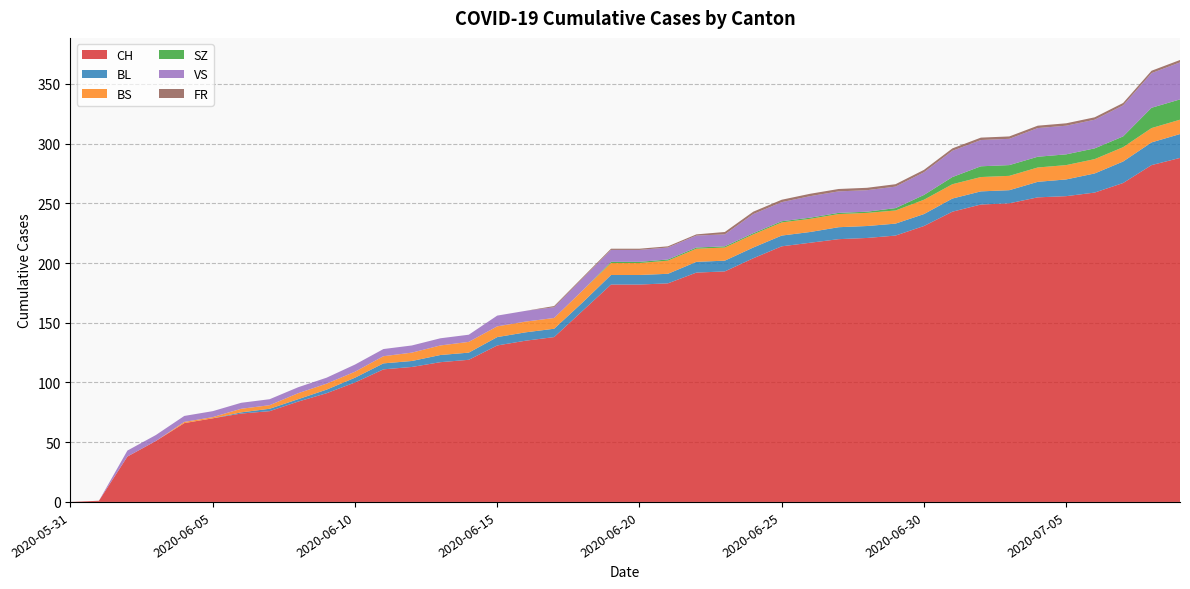

Reading left to right, what are all the values shown in this chart?

CH: 2020-05-31=0	2020-06-01=1	2020-06-02=38	2020-06-03=51	2020-06-04=66	2020-06-05=70	2020-06-06=74	2020-06-07=76	2020-06-08=84	2020-06-09=91	2020-06-10=100	2020-06-11=111	2020-06-12=113	2020-06-13=117	2020-06-14=119	2020-06-15=131	2020-06-16=135	2020-06-17=138	2020-06-18=160	2020-06-19=182	2020-06-20=182	2020-06-21=183	2020-06-22=192	2020-06-23=193	2020-06-24=204	2020-06-25=214	2020-06-26=217	2020-06-27=220	2020-06-28=221	2020-06-29=223	2020-06-30=231	2020-07-01=243	2020-07-02=249	2020-07-03=250	2020-07-04=255	2020-07-05=256	2020-07-06=259	2020-07-07=267	2020-07-08=282	2020-07-09=288
BL: 2020-05-31=0	2020-06-01=0	2020-06-02=0	2020-06-03=0	2020-06-04=0	2020-06-05=0	2020-06-06=1	2020-06-07=2	2020-06-08=2	2020-06-09=3	2020-06-10=4	2020-06-11=5	2020-06-12=5	2020-06-13=6	2020-06-14=6	2020-06-15=7	2020-06-16=7	2020-06-17=7	2020-06-18=7	2020-06-19=8	2020-06-20=8	2020-06-21=8	2020-06-22=9	2020-06-23=9	2020-06-24=9	2020-06-25=9	2020-06-26=9	2020-06-27=10	2020-06-28=10	2020-06-29=10	2020-06-30=10	2020-07-01=11	2020-07-02=11	2020-07-03=11	2020-07-04=13	2020-07-05=14	2020-07-06=16	2020-07-07=18	2020-07-08=19	2020-07-09=20
BS: 2020-05-31=0	2020-06-01=0	2020-06-02=0	2020-06-03=0	2020-06-04=1	2020-06-05=1	2020-06-06=3	2020-06-07=3	2020-06-08=5	2020-06-09=5	2020-06-10=5	2020-06-11=6	2020-06-12=7	2020-06-13=8	2020-06-14=9	2020-06-15=9	2020-06-16=9	2020-06-17=9	2020-06-18=10	2020-06-19=10	2020-06-20=10	2020-06-21=11	2020-06-22=11	2020-06-23=11	2020-06-24=11	2020-06-25=11	2020-06-26=11	2020-06-27=11	2020-06-28=11	2020-06-29=11	2020-06-30=12	2020-07-01=12	2020-07-02=12	2020-07-03=12	2020-07-04=12	2020-07-05=12	2020-07-06=12	2020-07-07=12	2020-07-08=12	2020-07-09=12
SZ: 2020-05-31=0	2020-06-01=0	2020-06-02=0	2020-06-03=0	2020-06-04=0	2020-06-05=0	2020-06-06=0	2020-06-07=0	2020-06-08=0	2020-06-09=0	2020-06-10=0	2020-06-11=0	2020-06-12=0	2020-06-13=0	2020-06-14=0	2020-06-15=0	2020-06-16=0	2020-06-17=0	2020-06-18=0	2020-06-19=1	2020-06-20=1	2020-06-21=1	2020-06-22=1	2020-06-23=1	2020-06-24=1	2020-06-25=1	2020-06-26=1	2020-06-27=1	2020-06-28=1	2020-06-29=2	2020-06-30=4	2020-07-01=6	2020-07-02=9	2020-07-03=9	2020-07-04=9	2020-07-05=9	2020-07-06=9	2020-07-07=9	2020-07-08=17	2020-07-09=17
VS: 2020-05-31=0	2020-06-01=0	2020-06-02=5	2020-06-03=5	2020-06-04=5	2020-06-05=5	2020-06-06=5	2020-06-07=5	2020-06-08=5	2020-06-09=5	2020-06-10=6	2020-06-11=6	2020-06-12=6	2020-06-13=6	2020-06-14=6	2020-06-15=9	2020-06-16=9	2020-06-17=9	2020-06-18=10	2020-06-19=10	2020-06-20=10	2020-06-21=10	2020-06-22=10	2020-06-23=10	2020-06-24=16	2020-06-25=16	2020-06-26=18	2020-06-27=18	2020-06-28=18	2020-06-29=18	2020-06-30=19	2020-07-01=22	2020-07-02=22	2020-07-03=22	2020-07-04=24	2020-07-05=24	2020-07-06=24	2020-07-07=26	2020-07-08=29	2020-07-09=31
FR: 2020-05-31=0	2020-06-01=0	2020-06-02=0	2020-06-03=0	2020-06-04=0	2020-06-05=0	2020-06-06=0	2020-06-07=0	2020-06-08=0	2020-06-09=0	2020-06-10=0	2020-06-11=0	2020-06-12=0	2020-06-13=0	2020-06-14=0	2020-06-15=0	2020-06-16=0	2020-06-17=1	2020-06-18=1	2020-06-19=1	2020-06-20=1	2020-06-21=1	2020-06-22=1	2020-06-23=2	2020-06-24=2	2020-06-25=2	2020-06-26=2	2020-06-27=2	2020-06-28=2	2020-06-29=2	2020-06-30=2	2020-07-01=2	2020-07-02=2	2020-07-03=2	2020-07-04=2	2020-07-05=2	2020-07-06=2	2020-07-07=2	2020-07-08=2	2020-07-09=2